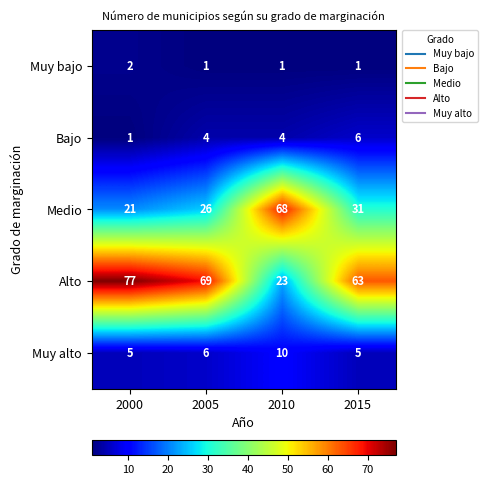

At how many categories does at least one series exceed 27?

4